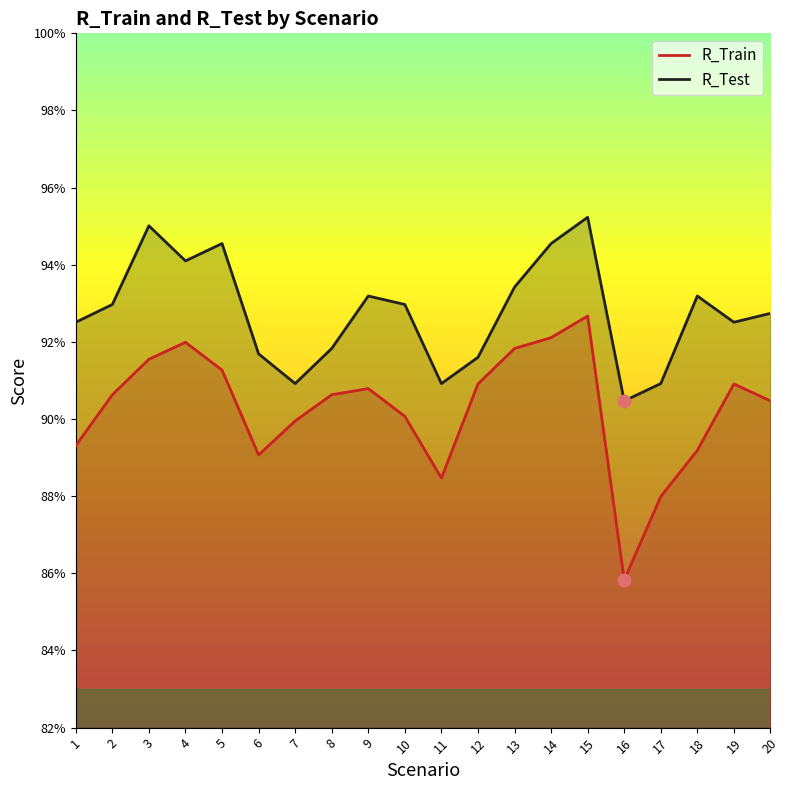

What is the total value across all series at 13?

1.9